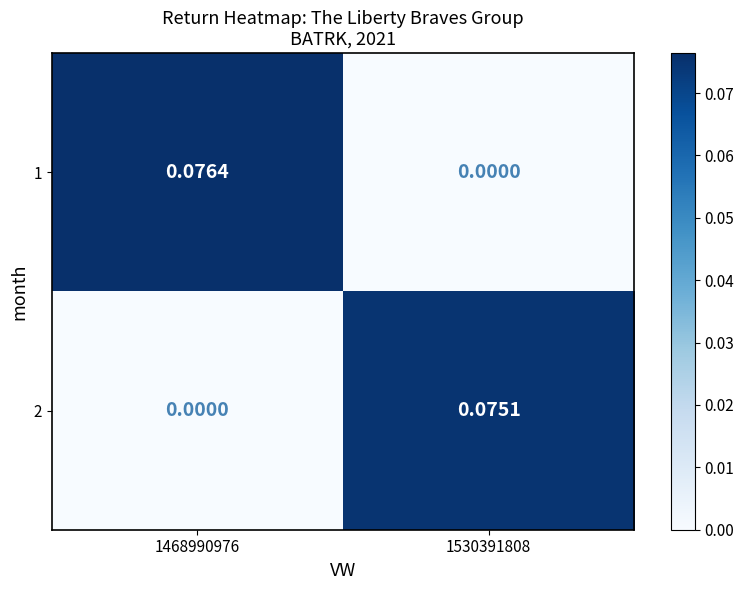

How many categories are shown in the chart?

2